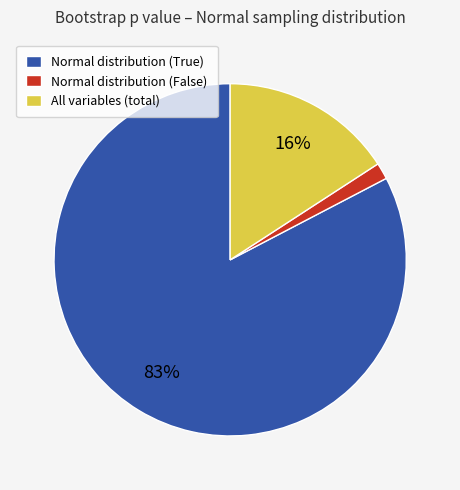

Is there any slice that represents more than half of the pie?

Yes